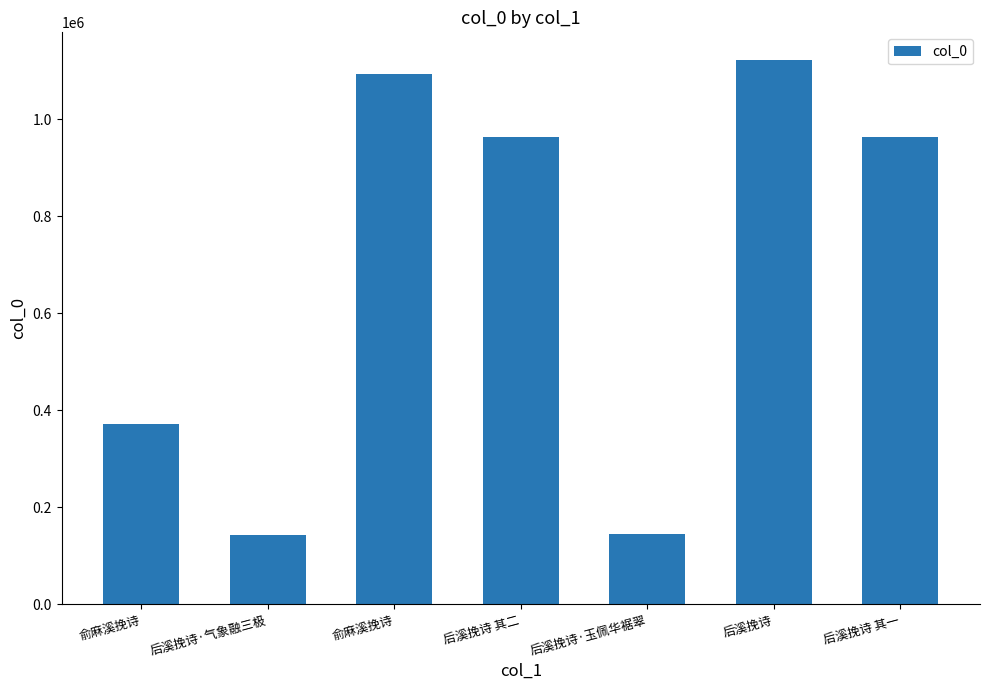

How many data points does each series have?

7